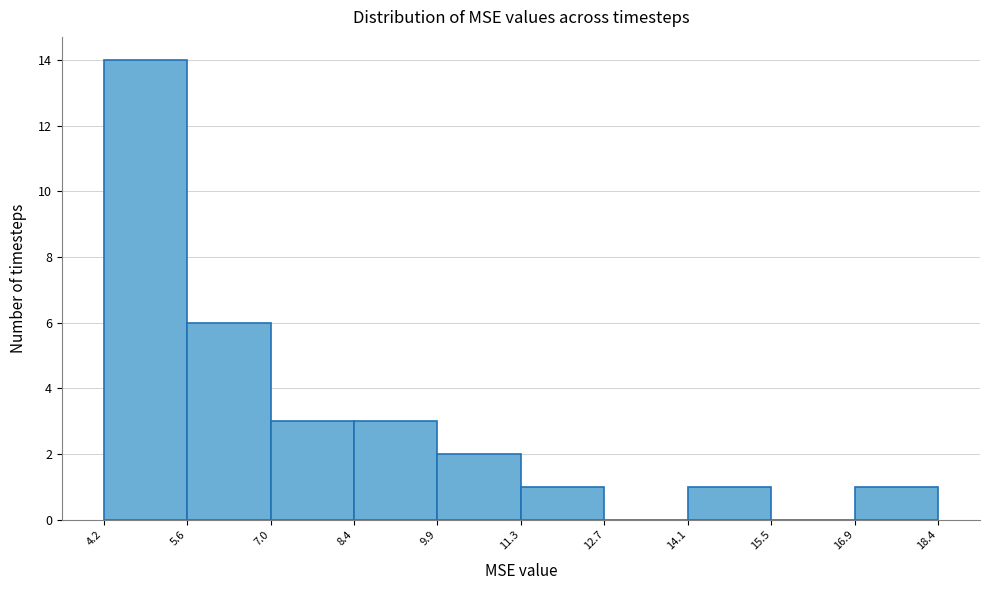

Reading left to right, transcribe this chart: for each bar, give the range it covers on the x-axis and its height. The values are not printed on the chart, so give them approximately, as read against the axis.

4.2 to 5.6: 14
5.6 to 7.0: 6
7.0 to 8.4: 3
8.4 to 9.9: 3
9.9 to 11.3: 2
11.3 to 12.7: 1
12.7 to 14.1: 0
14.1 to 15.5: 1
15.5 to 16.9: 0
16.9 to 18.4: 1